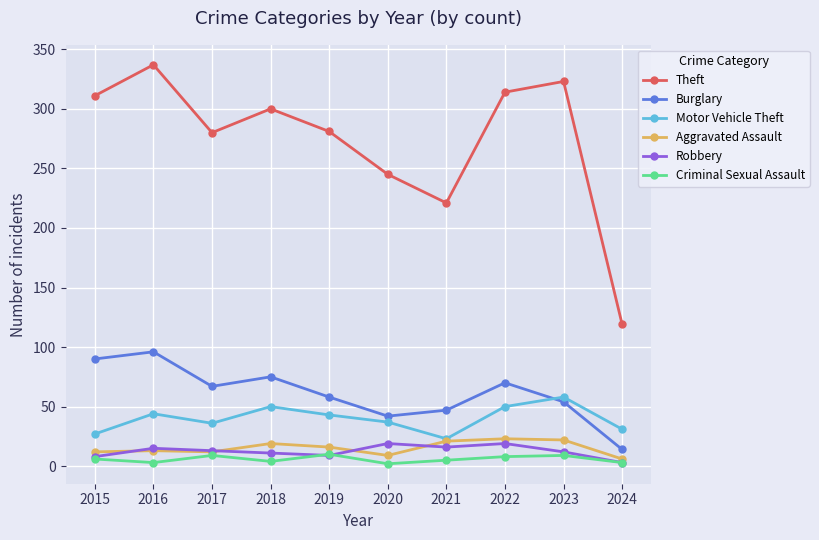

What value does the Burglary series have at 2022?

70